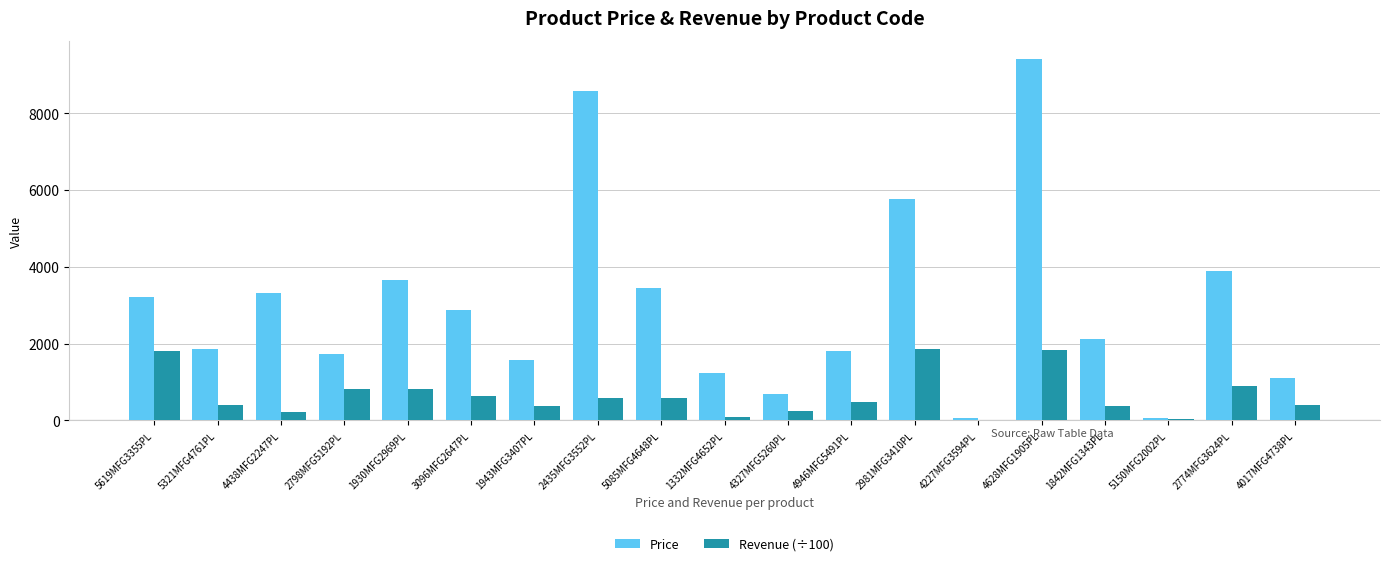

What is the sum of all Revenue (÷100) values?

12535.4